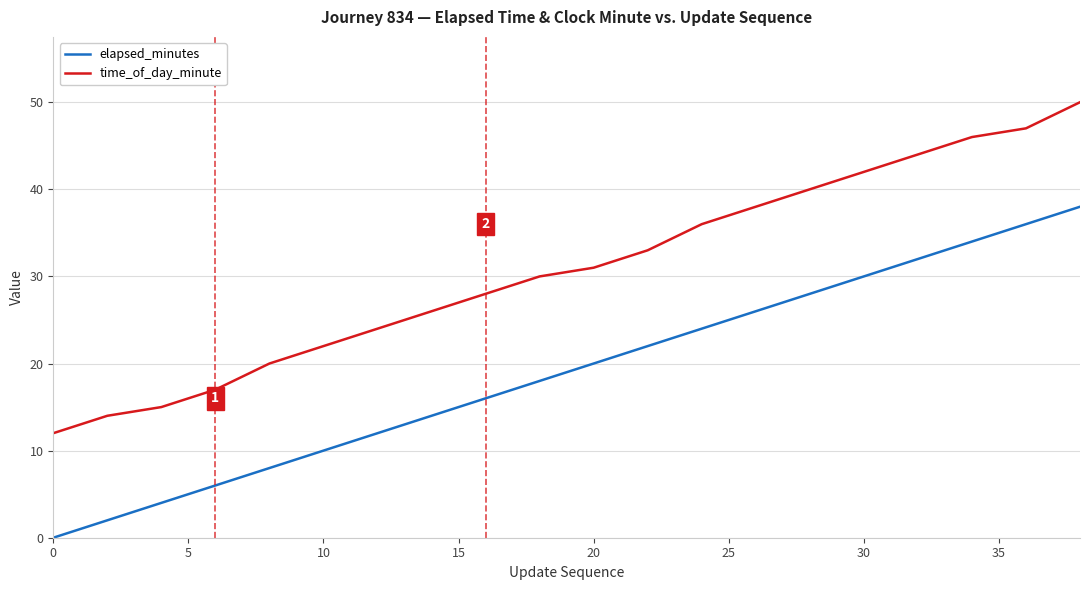

What is the difference between the maximum and minimum values in the time_of_day_minute series?

38